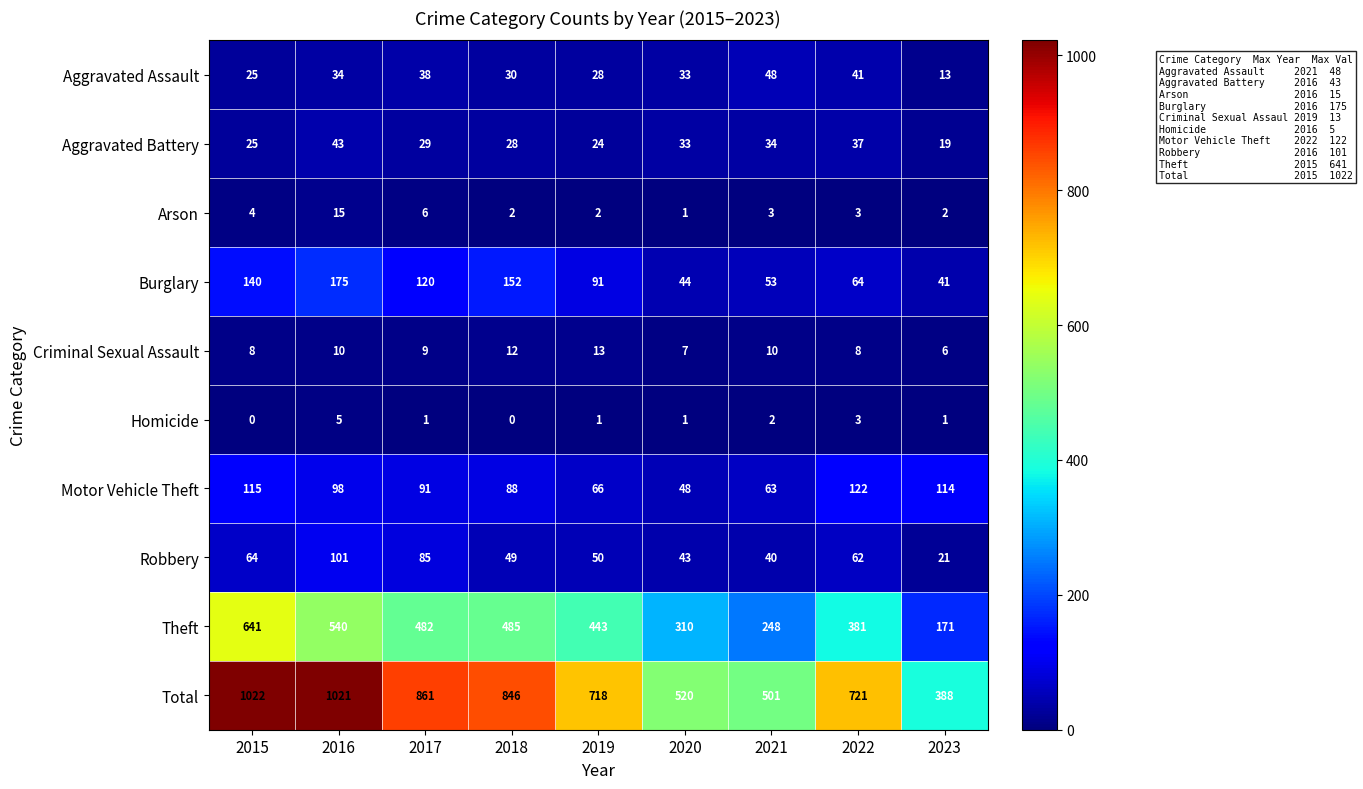

Rank the series at 2019 from lowest to highest value.

Homicide, Arson, Criminal Sexual Assault, Aggravated Battery, Aggravated Assault, Robbery, Motor Vehicle Theft, Burglary, Theft, Total